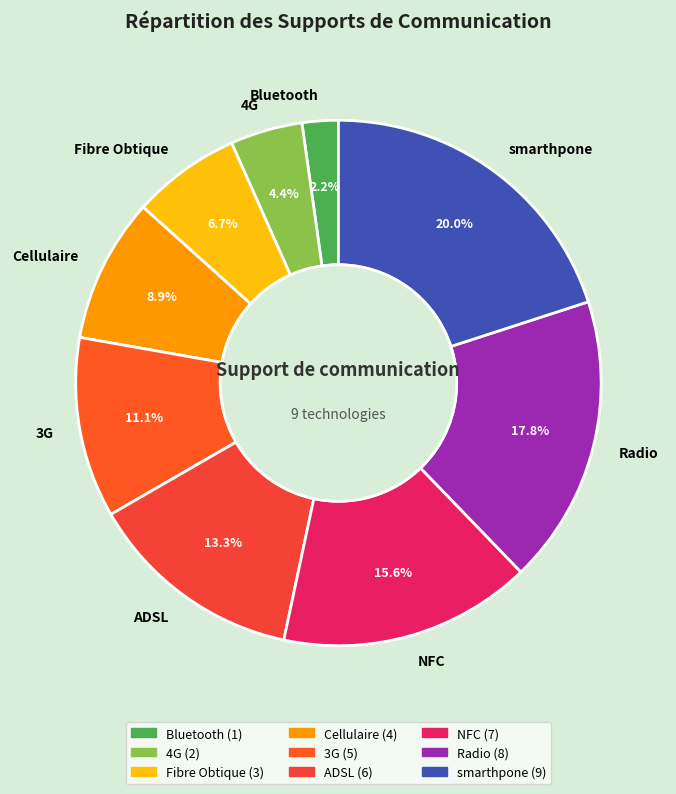

Which has a higher value, Fibre Obtique or NFC?

NFC